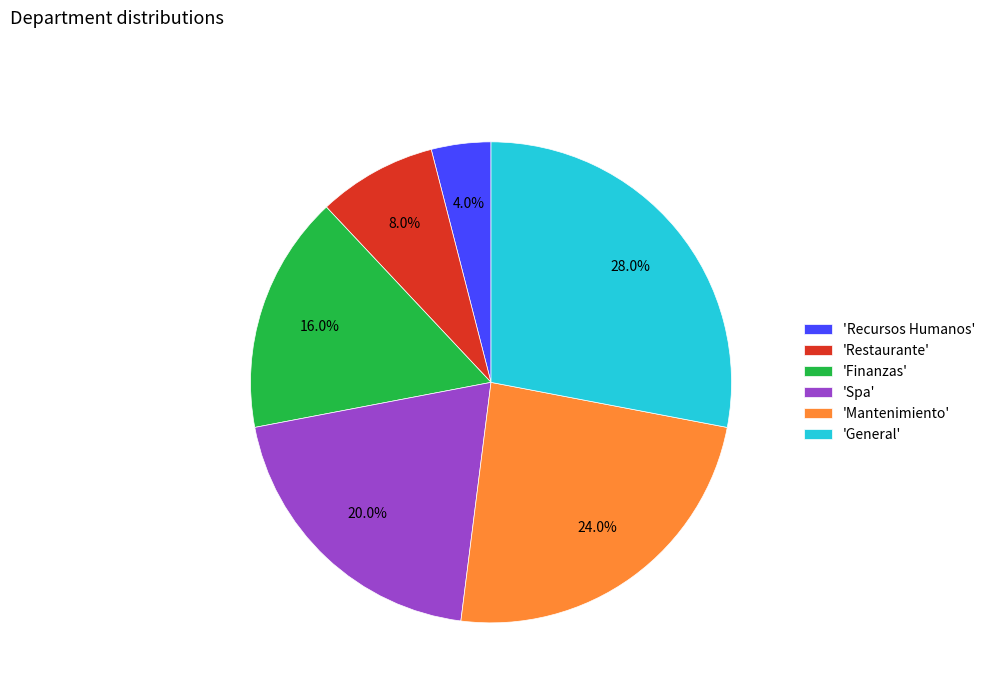

What is the largest slice in the pie chart?

'General'